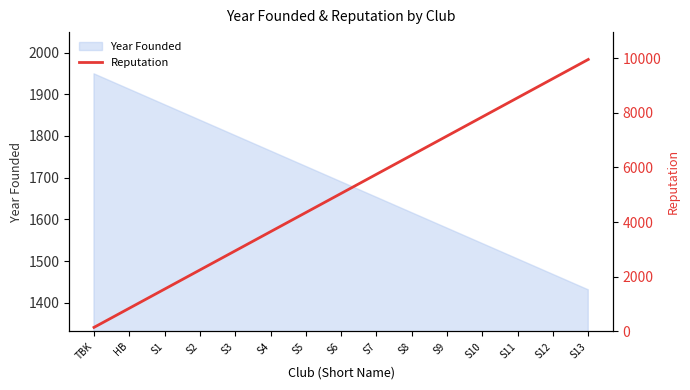

Which category has the highest value in the Year Founded series?

TBK